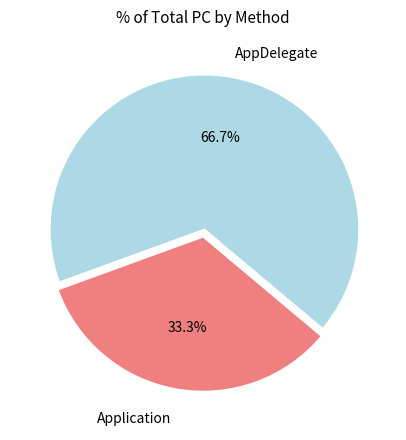

Is there any slice that represents more than half of the pie?

Yes